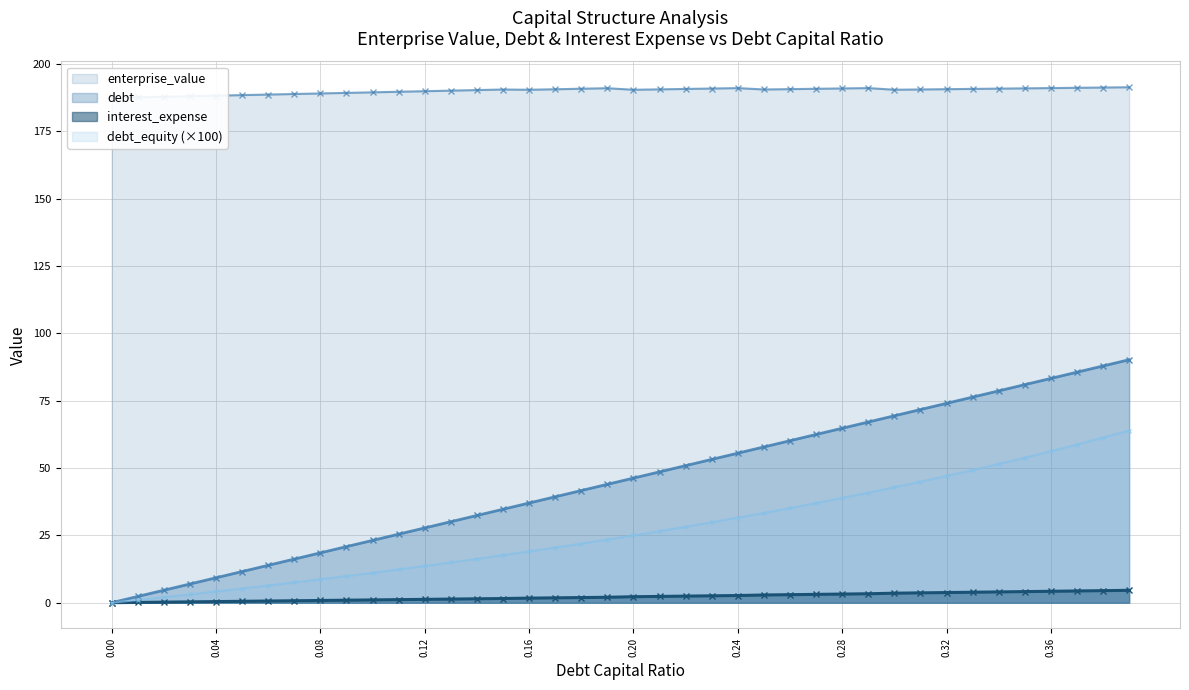

Where does the interest_expense series first go above 25?

0.21